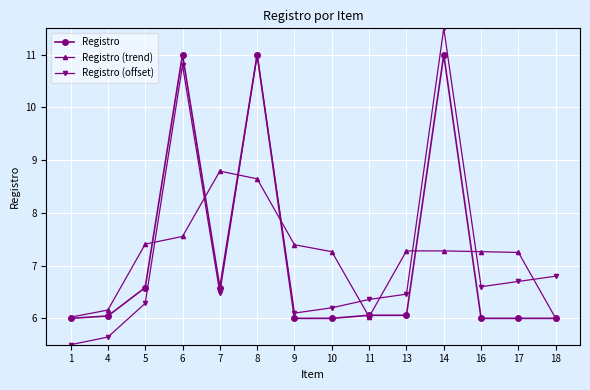

Between 4 and 7, which series saw the biggest shift?

Registro (trend)